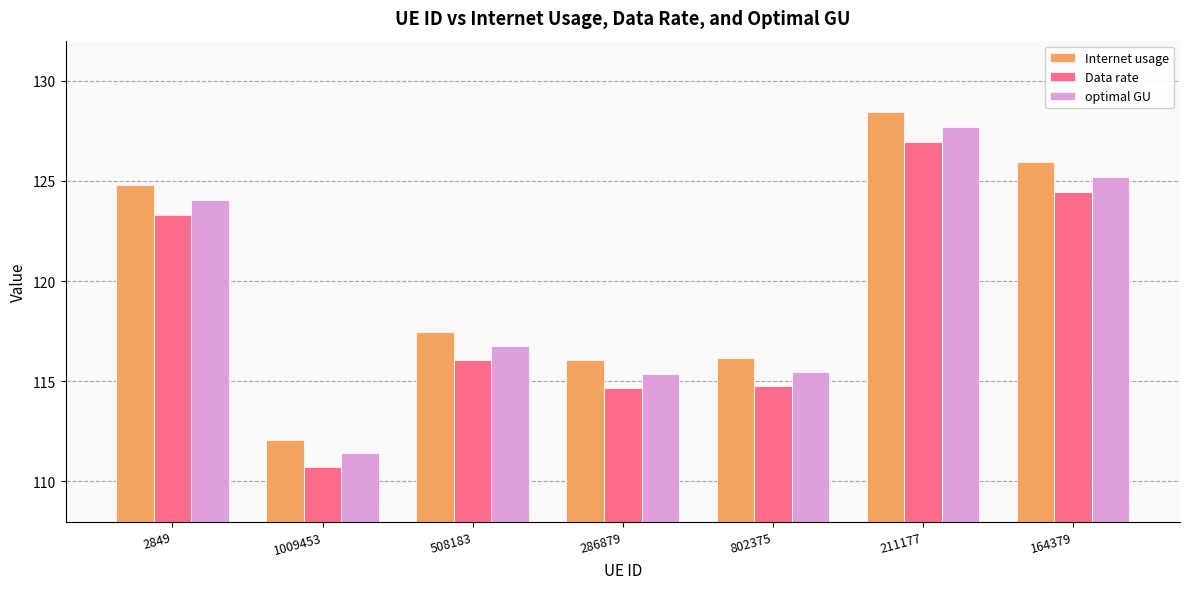

Is the value of Internet usage at 802375 greater than the value of optimal GU at 211177?

No